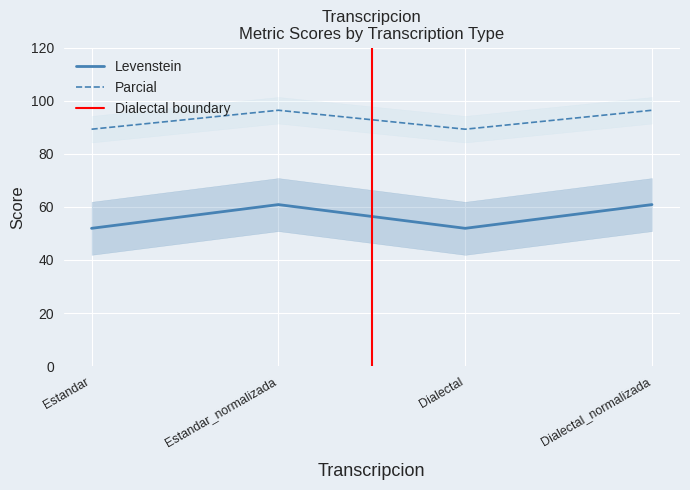

True or false: Levenstein and Parcial cross at least once.

False